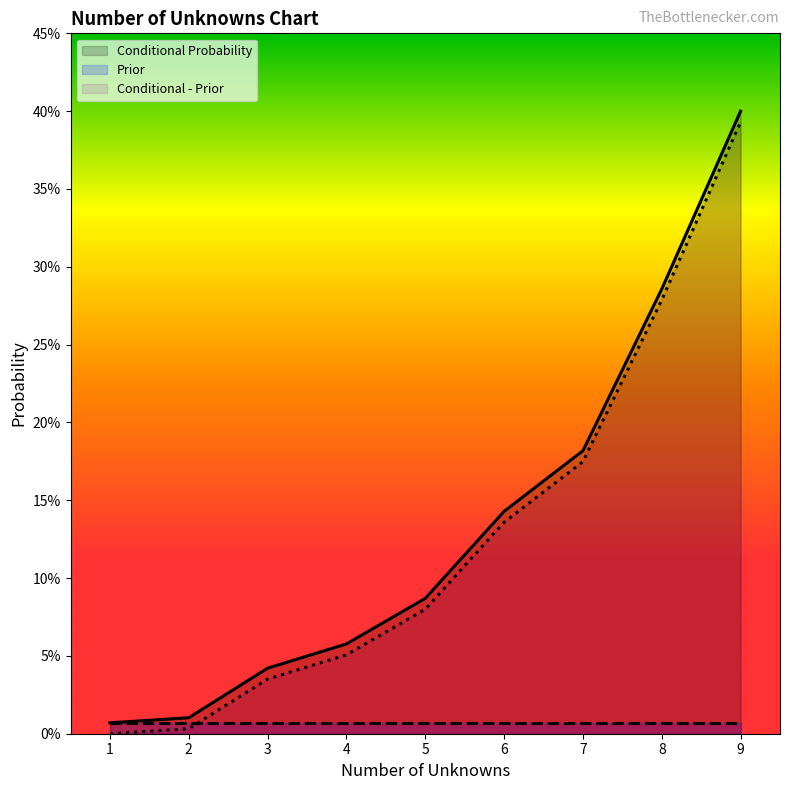

List the labels in order of Conditional - Prior value, largest first.

9, 8, 7, 6, 5, 4, 3, 2, 1